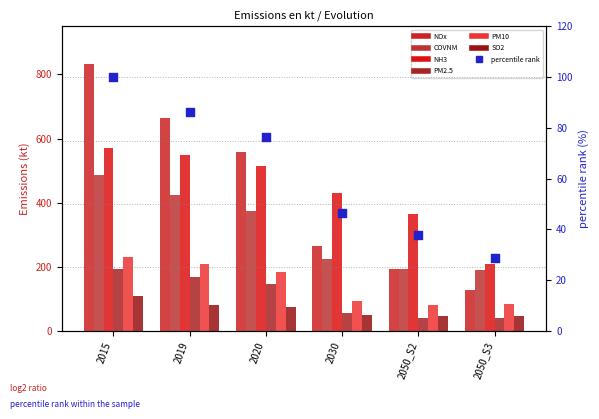

At how many categories does at least one series exceed 352?

5